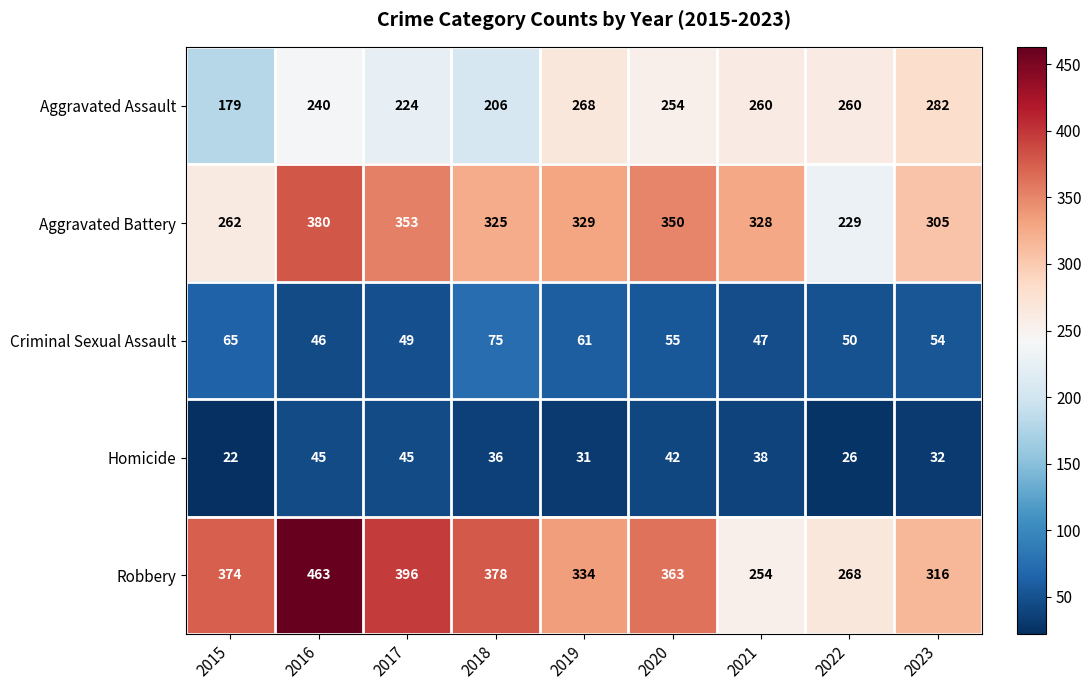

At which category is the sum across all series the highest?

2016